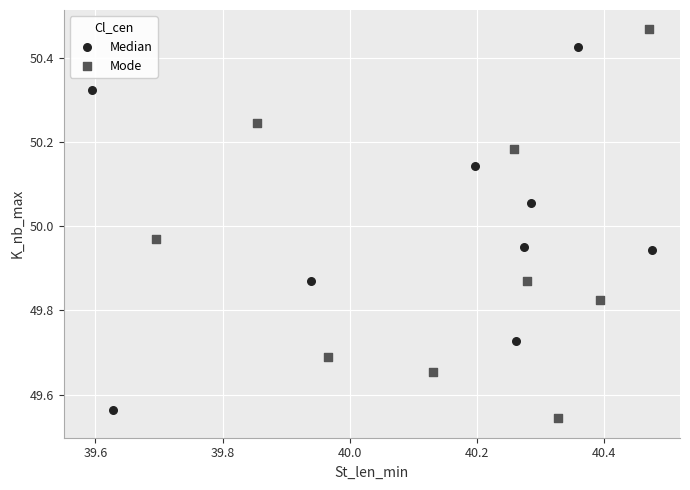

Which series has the widest spread of Y values?

Mode